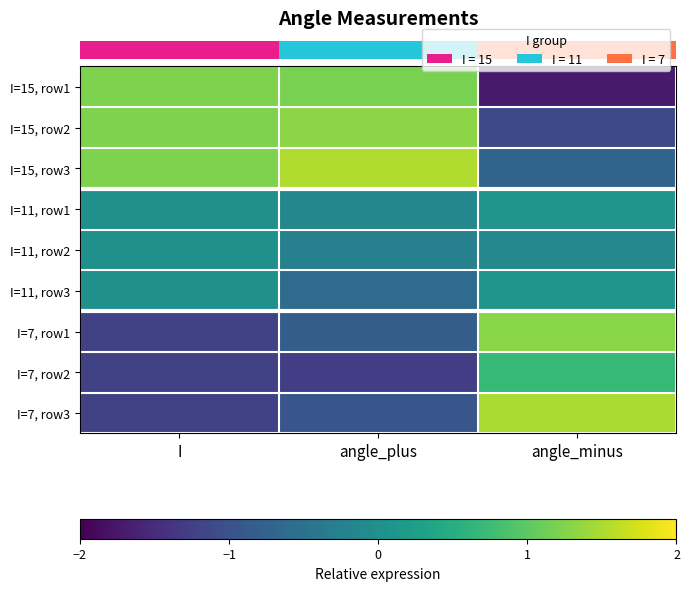

What is the minimum value shown in the chart?

-1.7